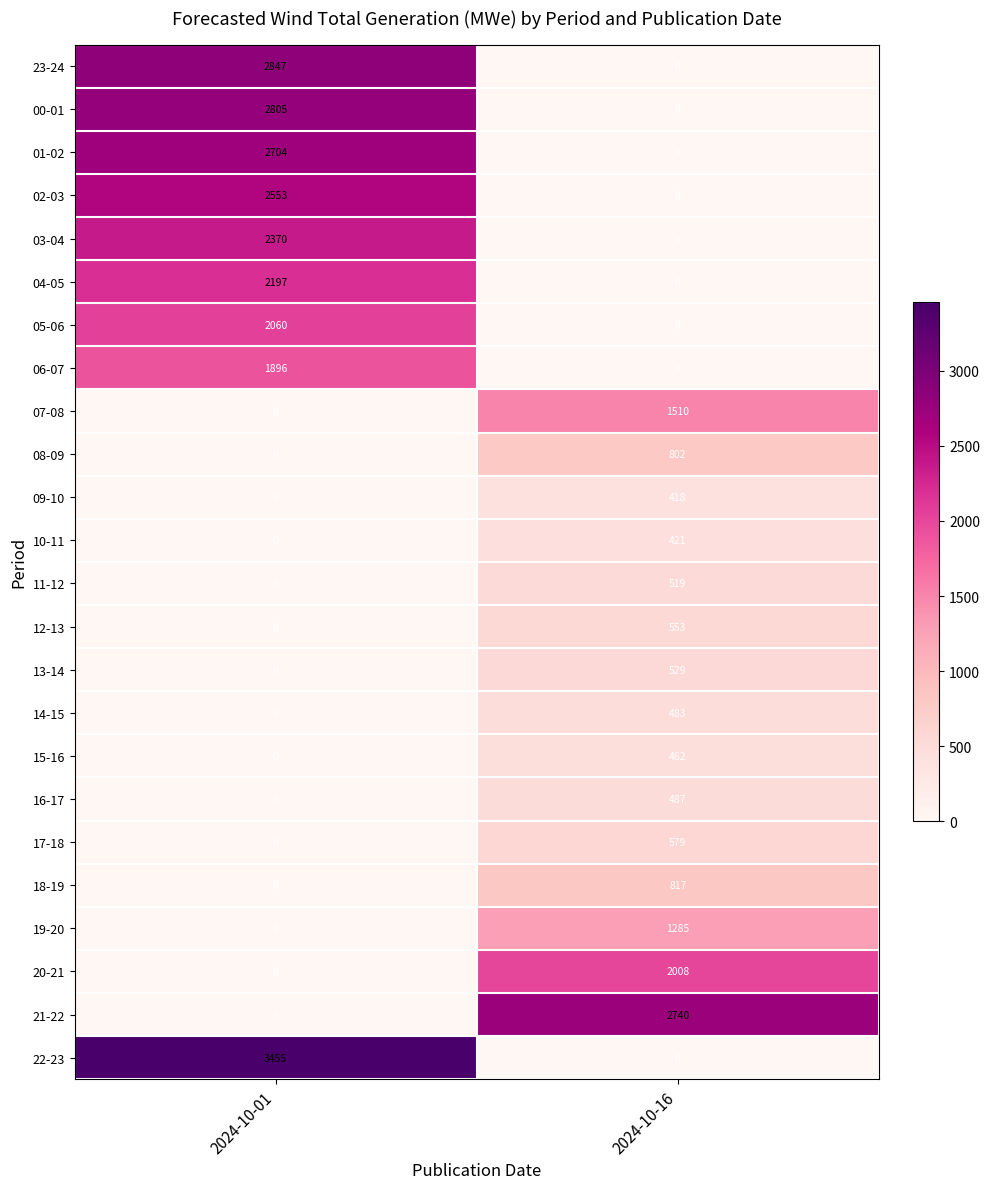

Which category has the highest value in the 01-02 series?

2024-10-01